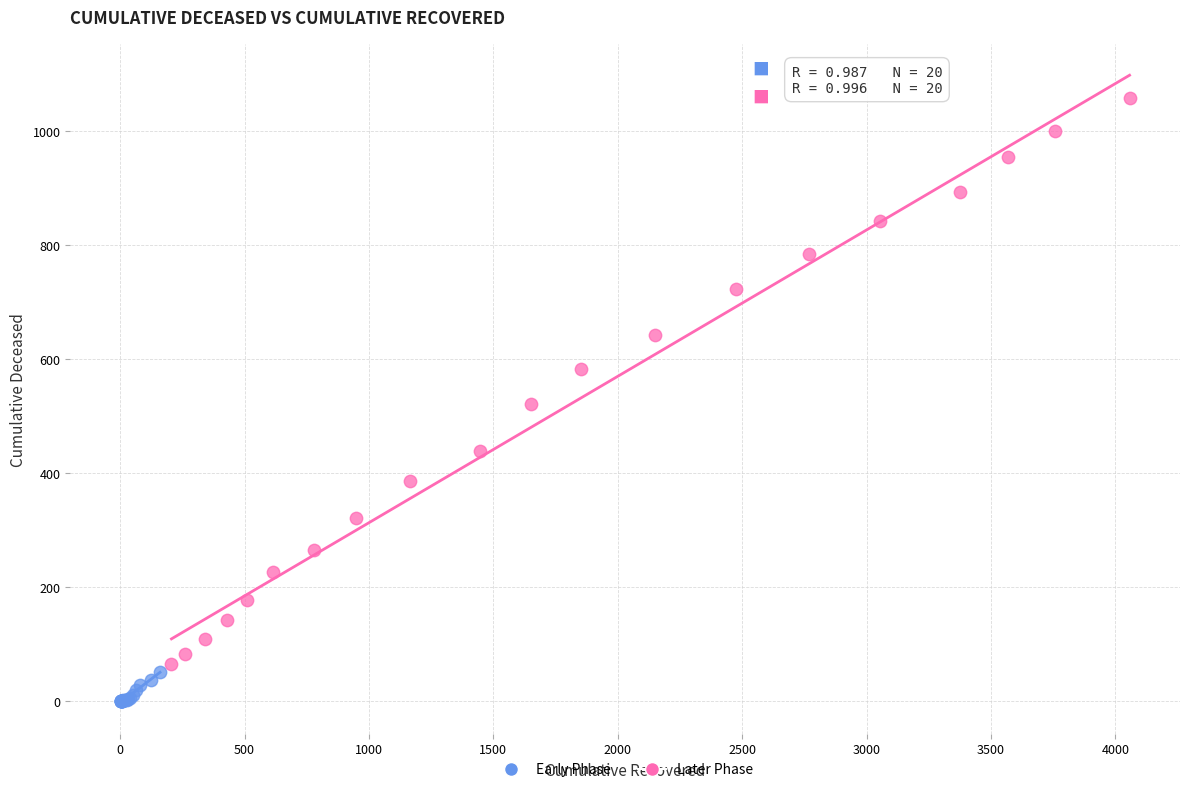

Which series has the largest Y range (max minus min)?

Later Phase